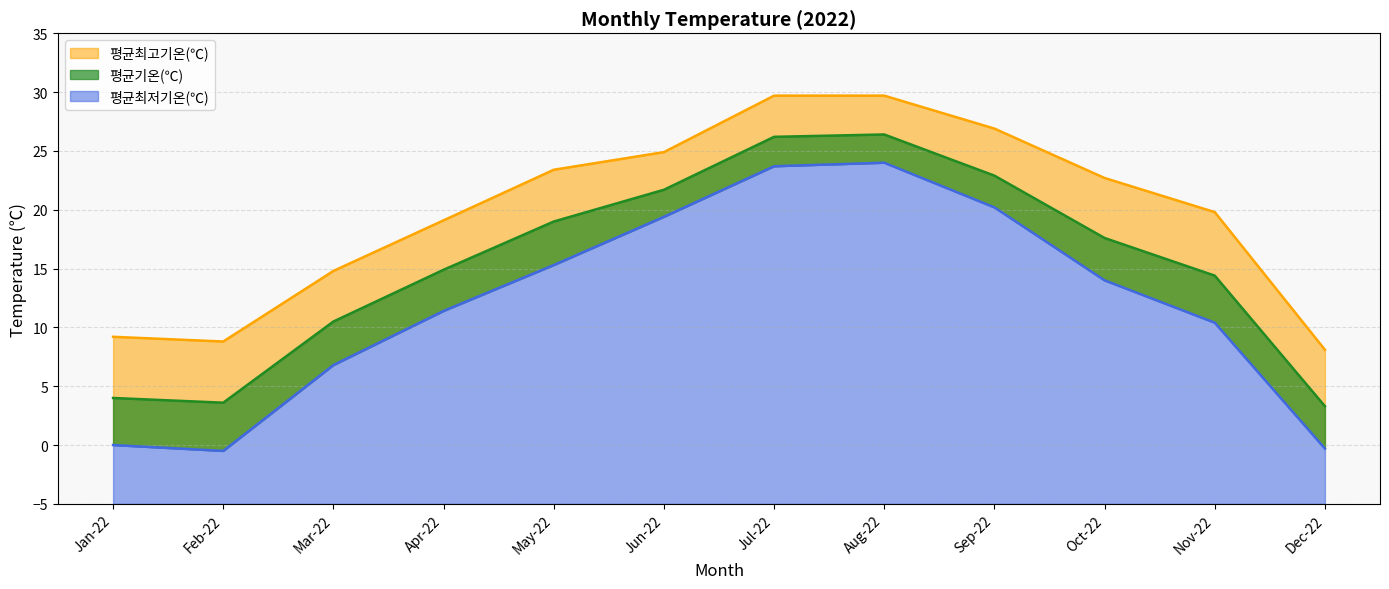

What is the highest value of the 평균기온(℃) series?

26.4